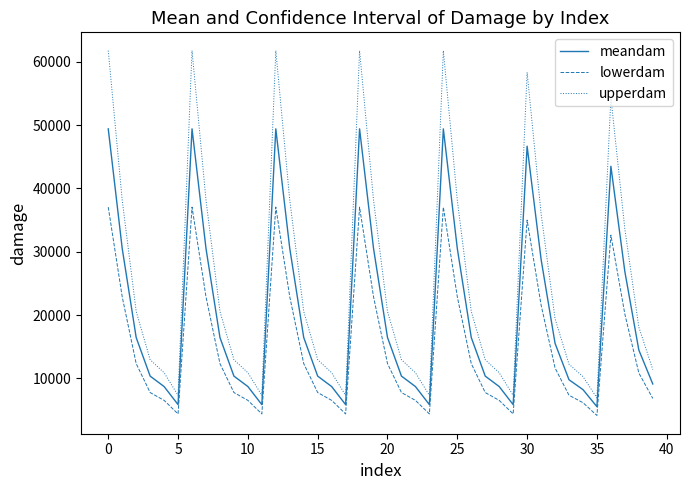

True or false: upperdam and meandam cross at least once.

False